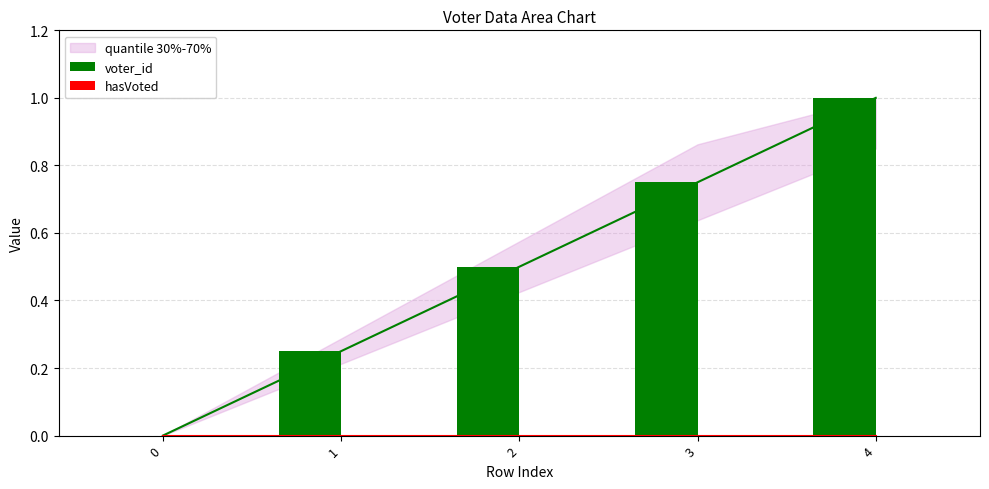

What are all the series names shown in the legend?

voter_id, hasVoted